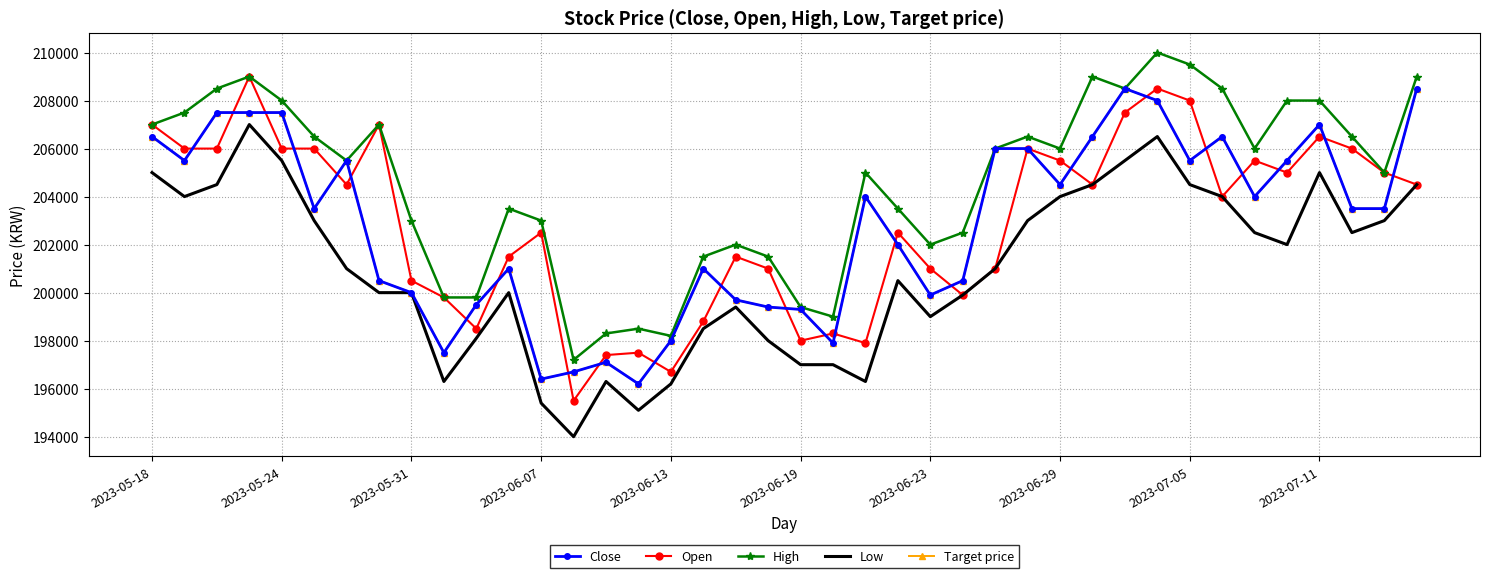

What is the sum of all Close values?

8113600